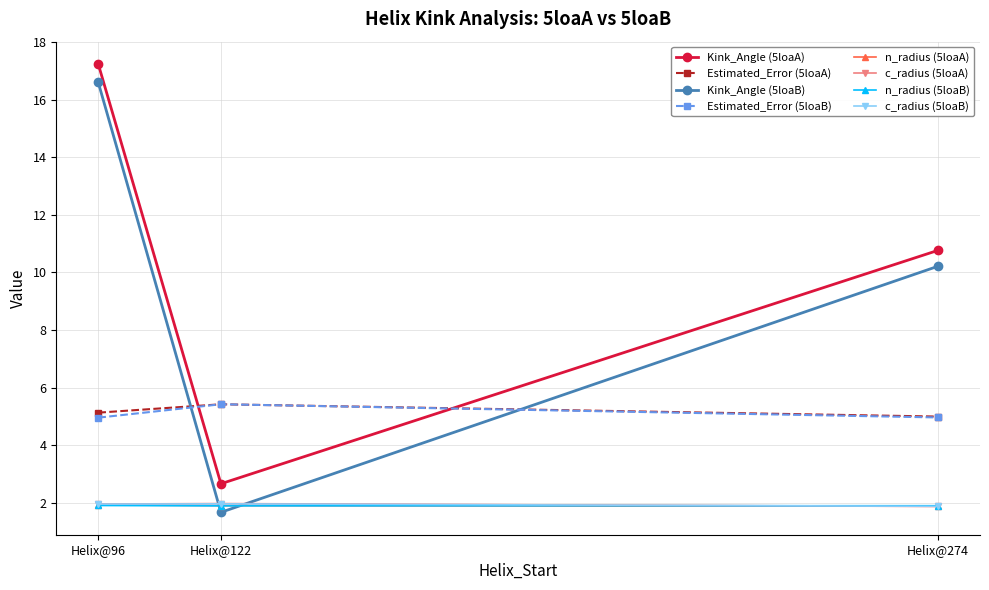

Between Helix@122 and Helix@274, which series saw the biggest shift?

Kink_Angle (5loaB)